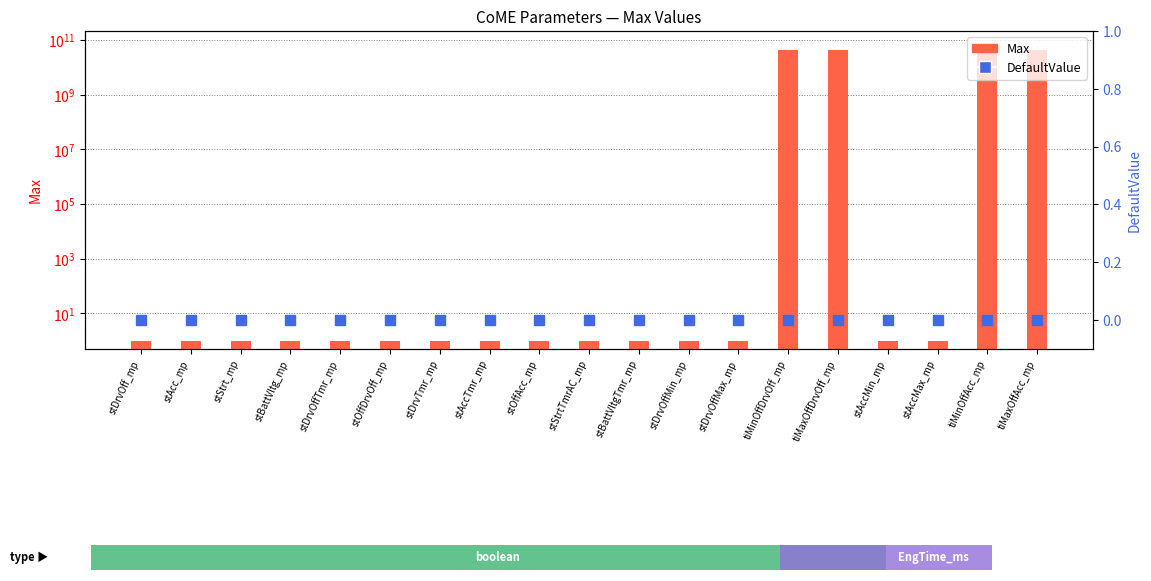

What value does the Max series have at tiMaxOffDrvOff_mp?

42949672950